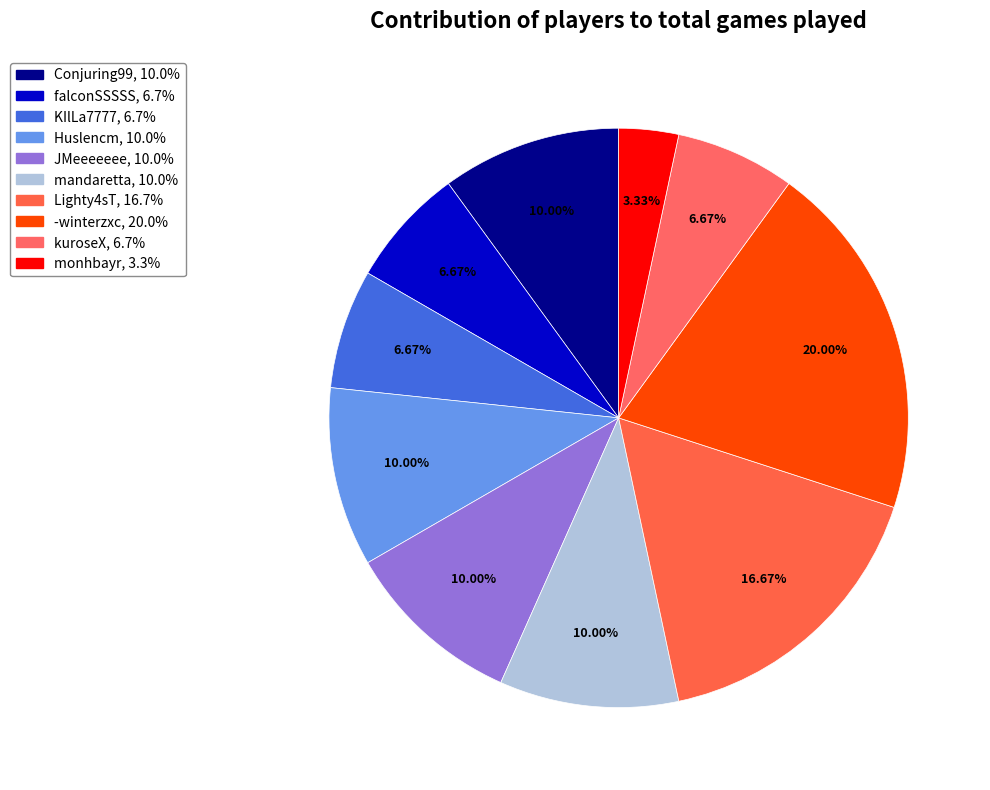

To the nearest percent, what is the combined percentage of falconSSSSS and JMeeeeeee?

17%